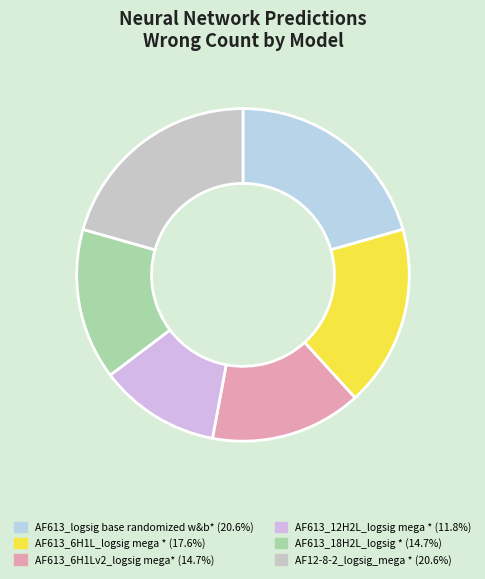

How many slices are in this pie chart?

6